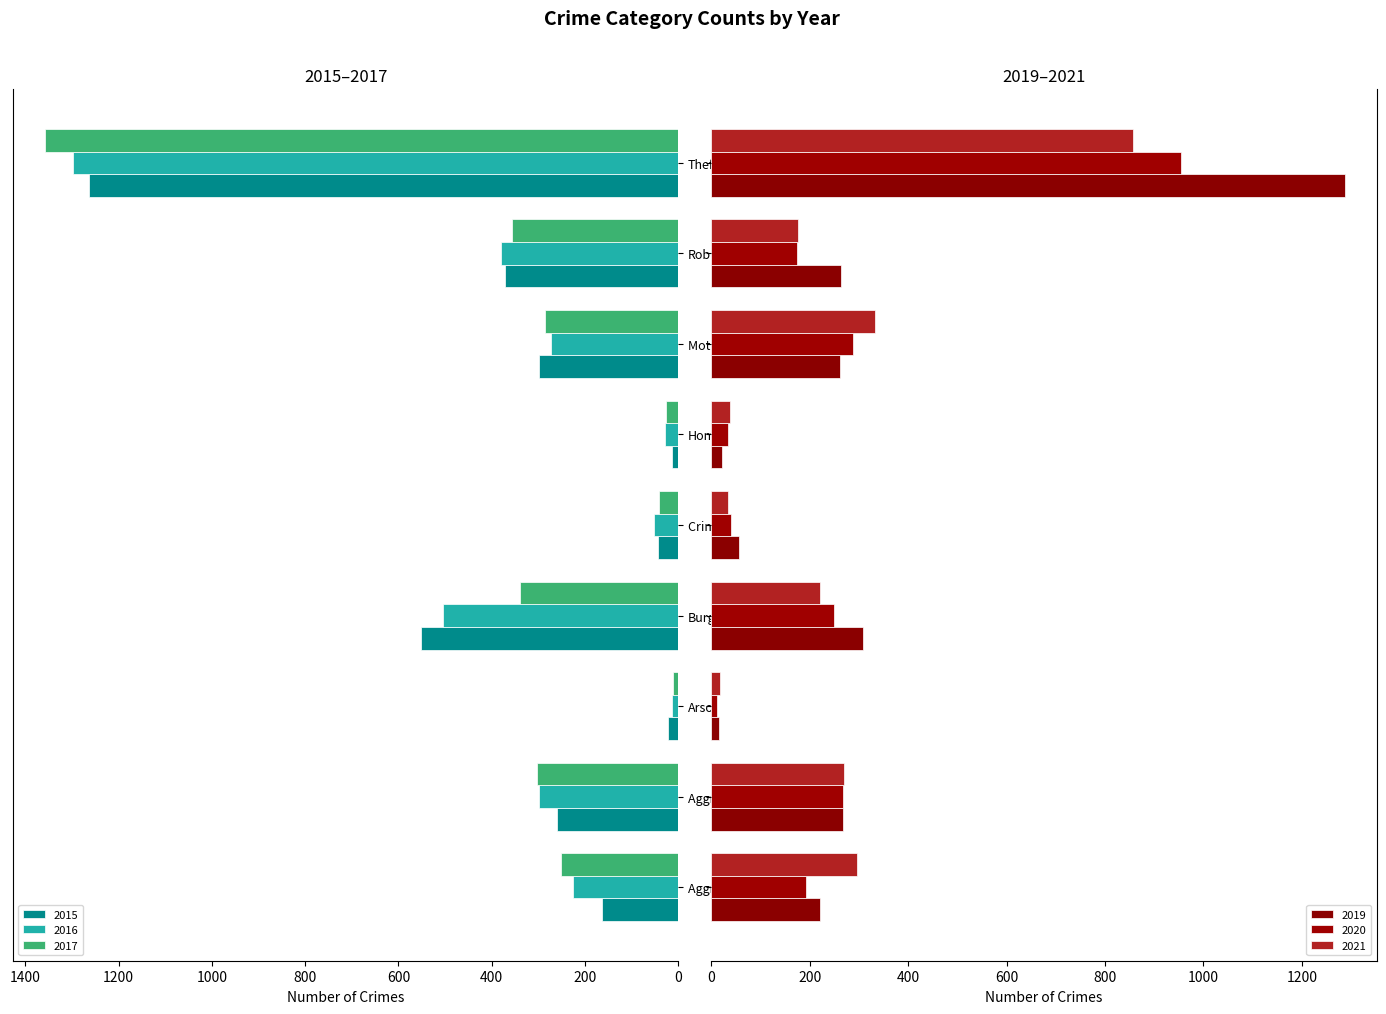

At which label does 2019 first exceed 262?

Aggravated Battery